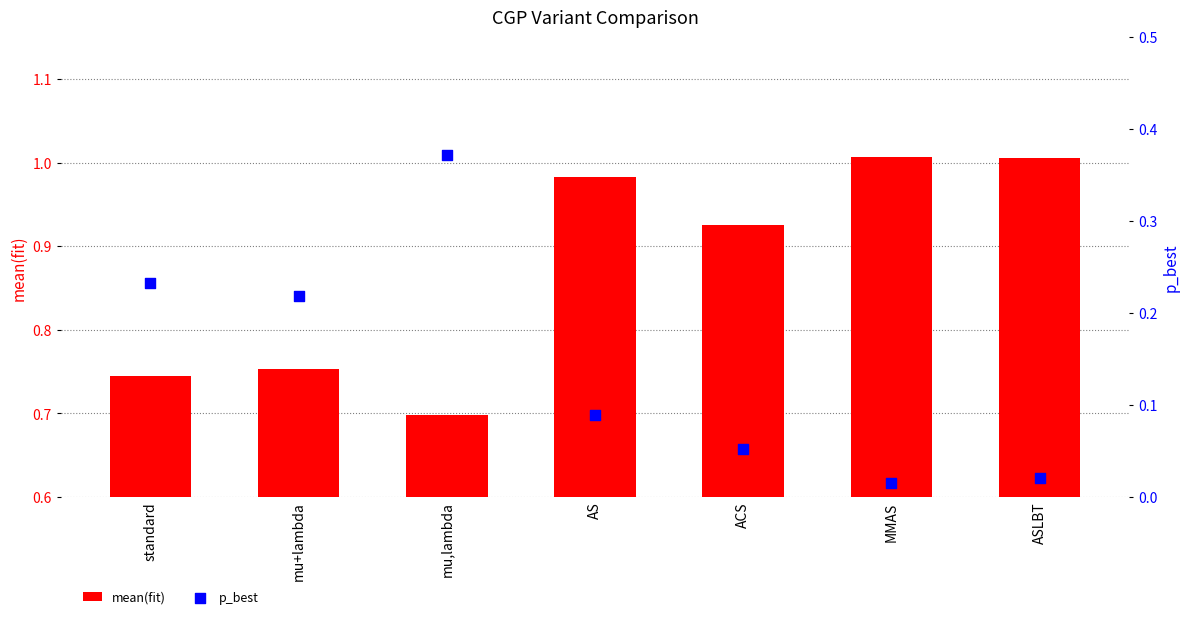

At how many categories does at least one series exceed 0?

7